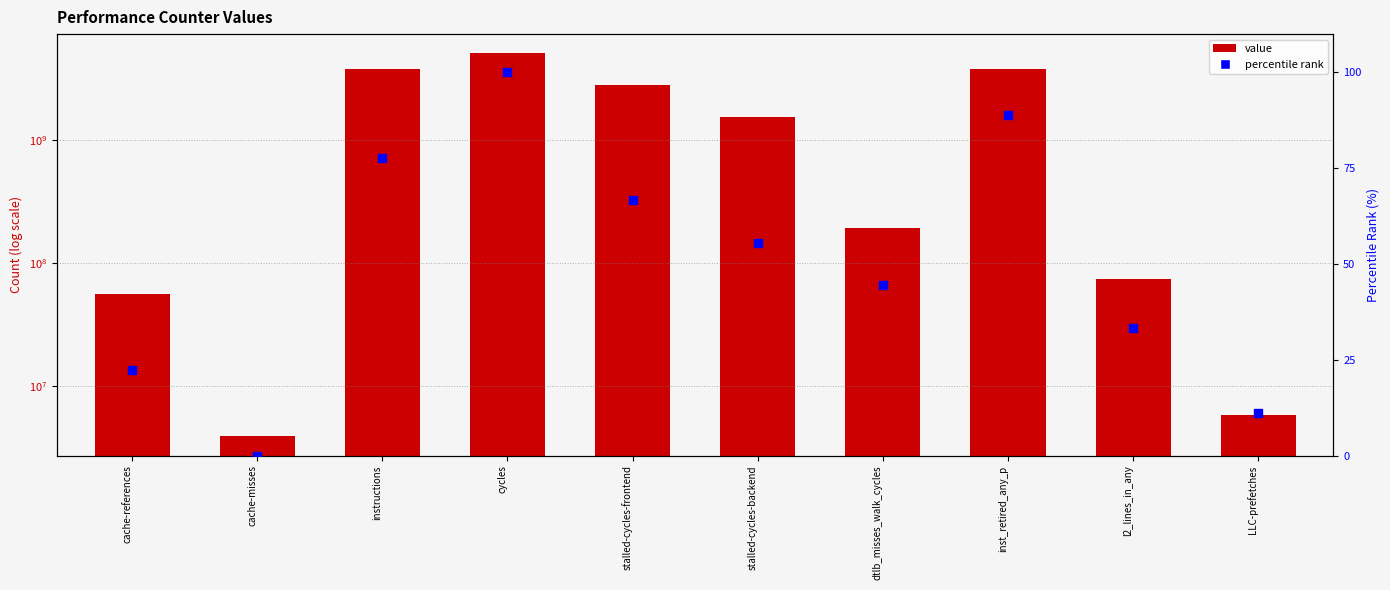

Which series reaches the minimum Y coordinate?

percentile rank